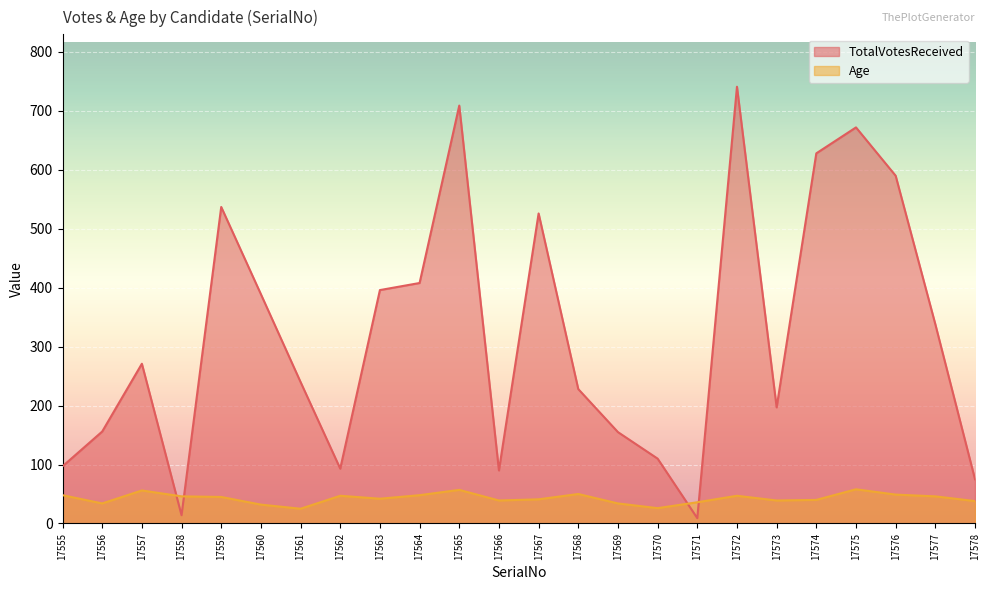

Reading left to right, extract all data points from this chart.

TotalVotesReceived: 17555=97	17556=156	17557=271	17558=14	17559=537	17560=389	17561=240	17562=93	17563=396	17564=408	17565=709	17566=90	17567=526	17568=228	17569=155	17570=110	17571=9	17572=741	17573=197	17574=628	17575=672	17576=590	17577=338	17578=75
Age: 17555=48	17556=34	17557=56	17558=46	17559=45	17560=32	17561=25	17562=47	17563=42	17564=48	17565=57	17566=39	17567=41	17568=50	17569=34	17570=26	17571=36	17572=47	17573=39	17574=40	17575=58	17576=49	17577=46	17578=38